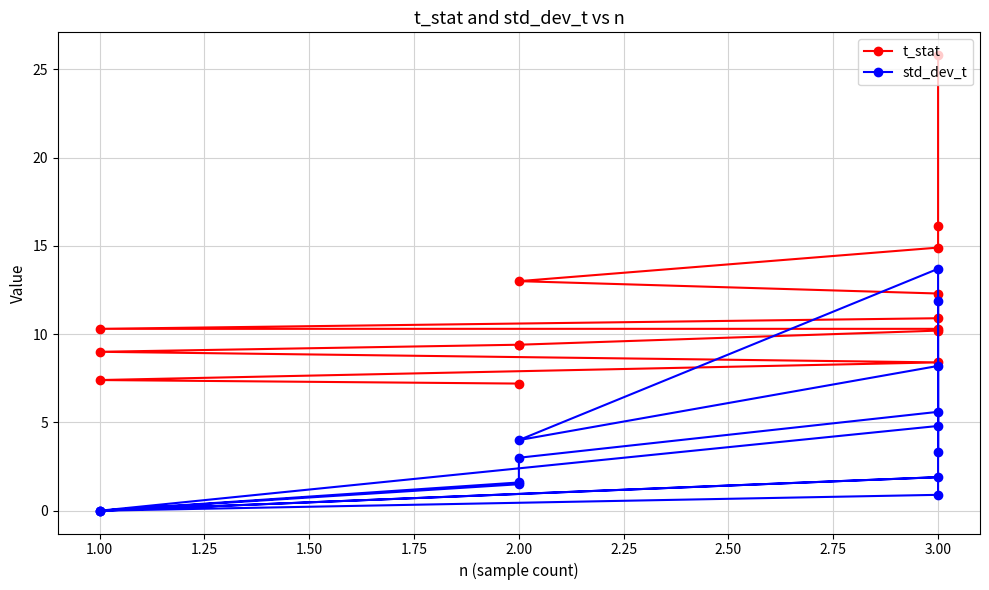

What position from the right is 13?

2